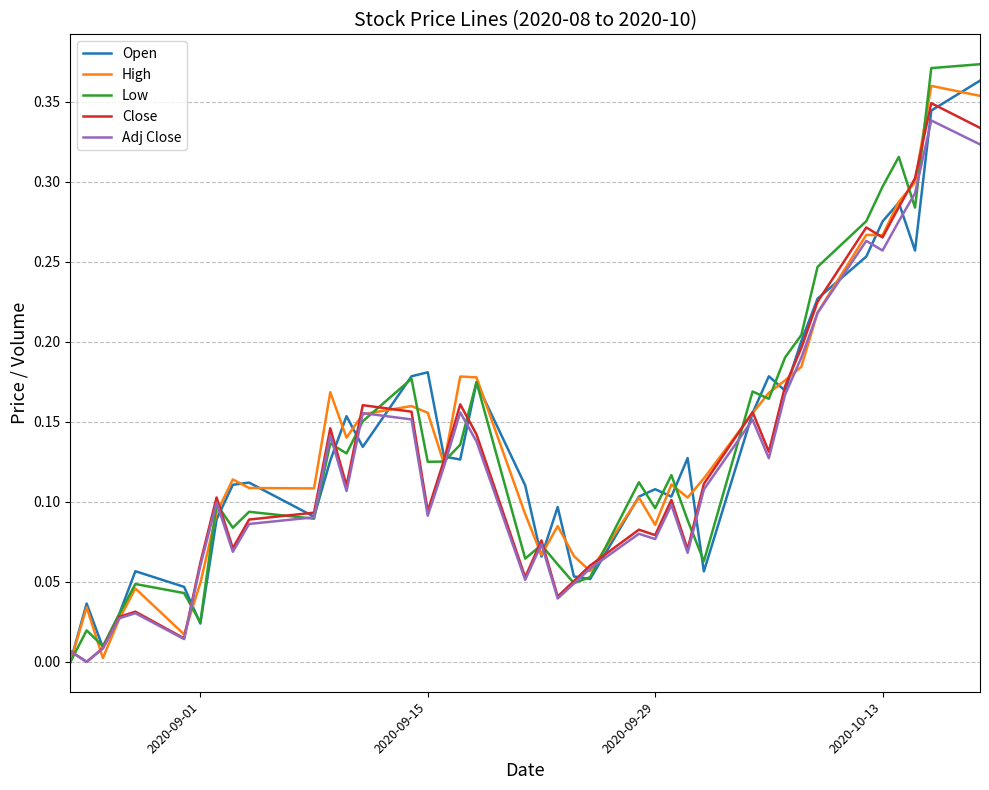

Which series has the widest spread of values?

Low